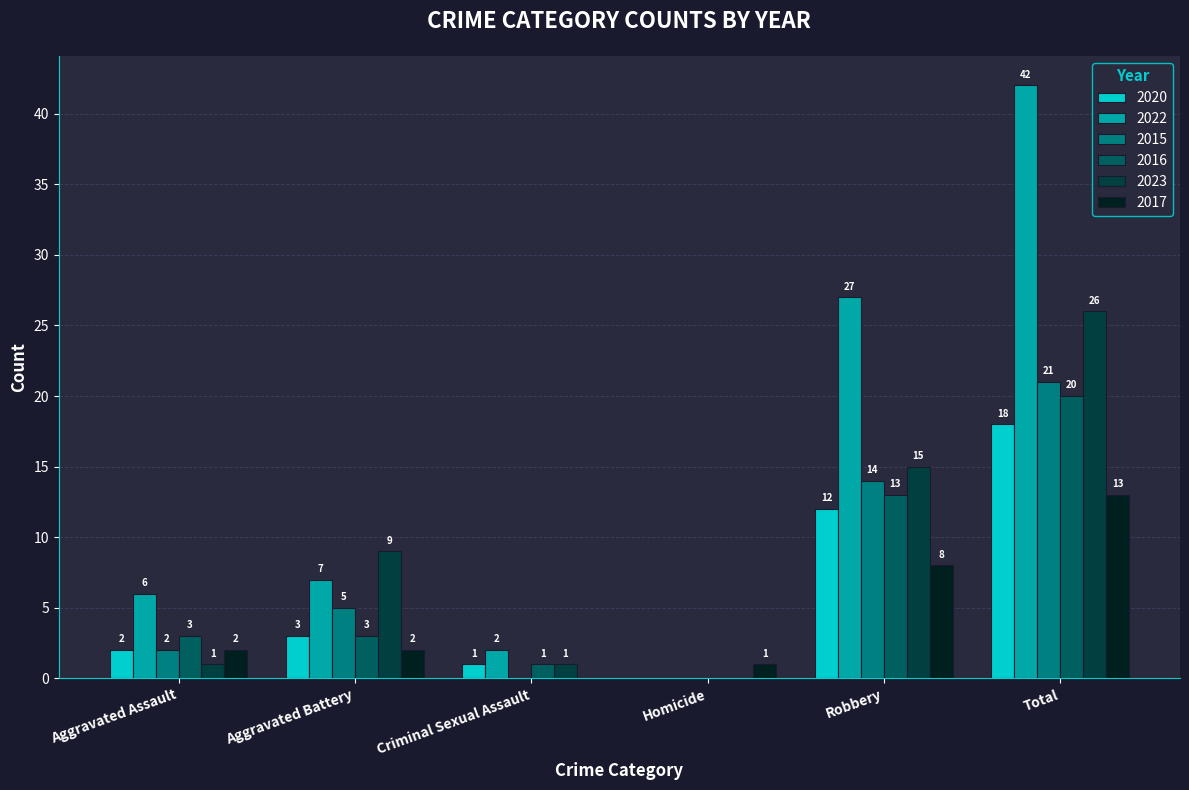

How many groups of bars are there?

6